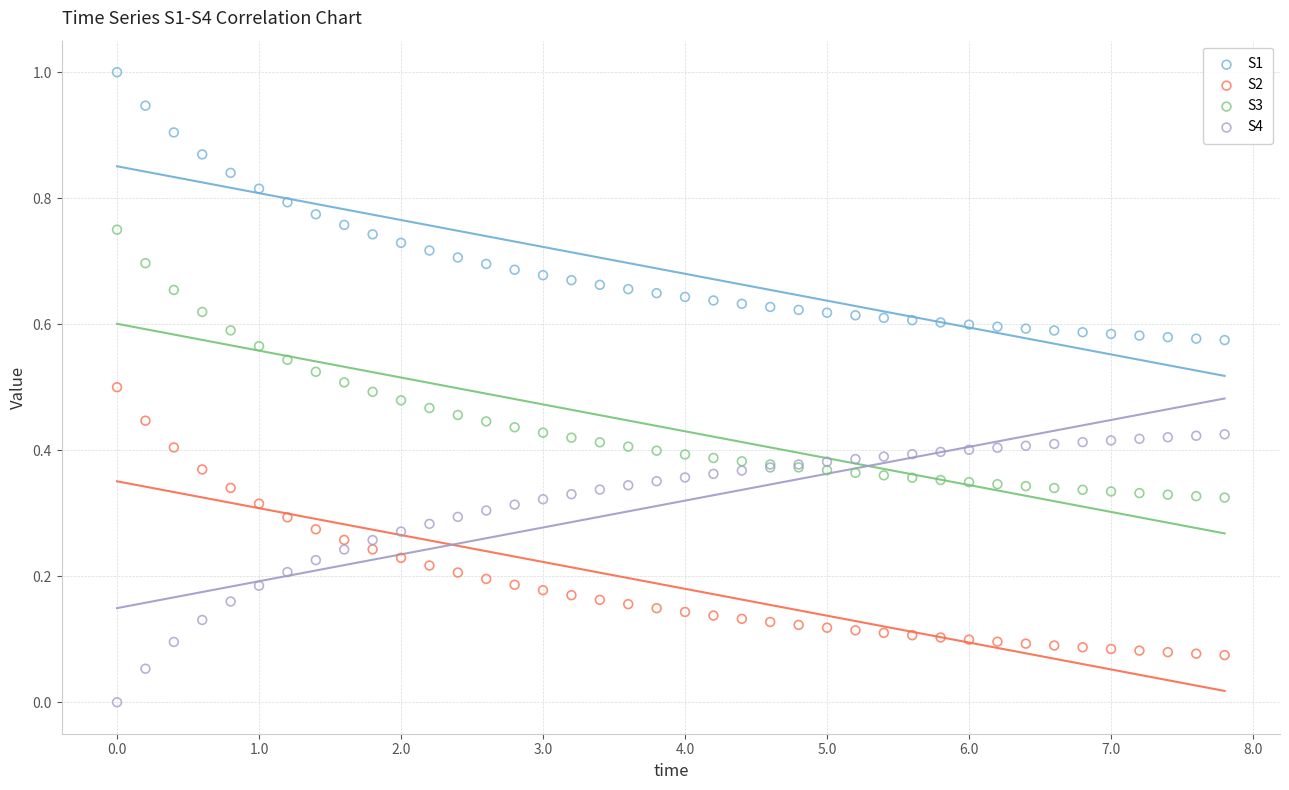

Which series reaches the minimum Y coordinate?

S4